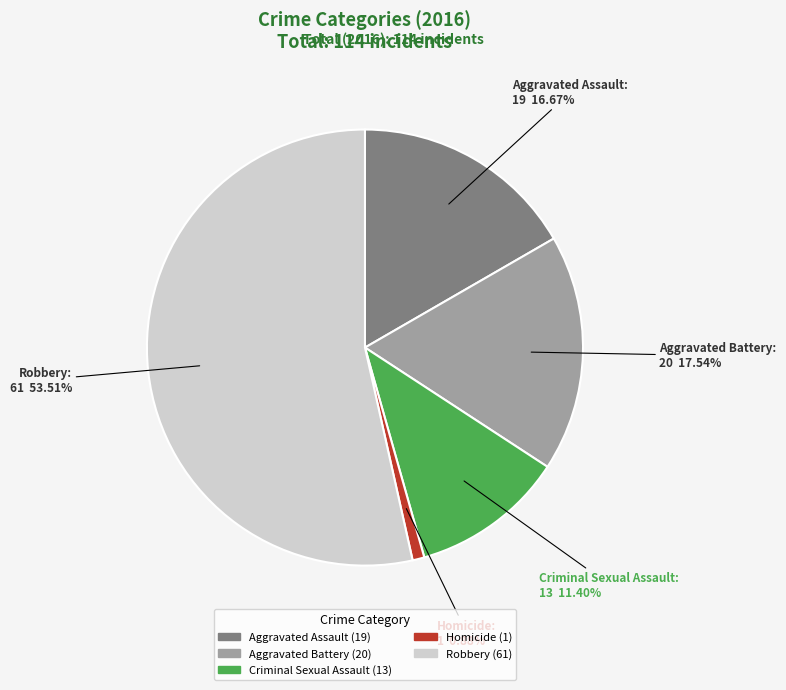

What percentage is the Aggravated Battery slice, to the nearest percent?

18%